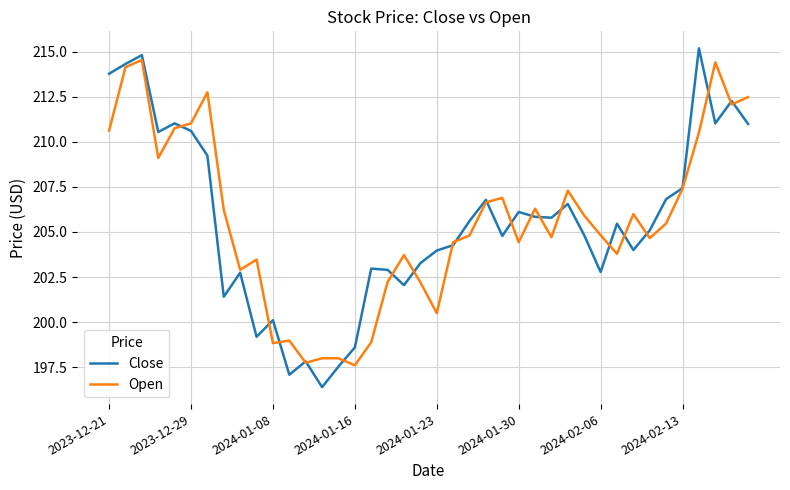

What is the minimum value for Open?

197.6